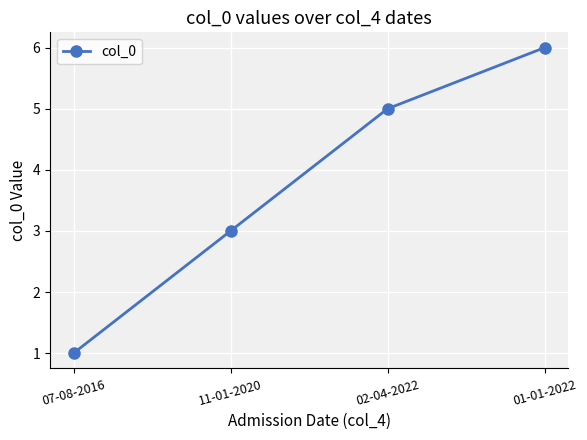

Reading left to right, list all the values displayed in this chart.

07-08-2016=1	11-01-2020=3	02-04-2022=5	01-01-2022=6